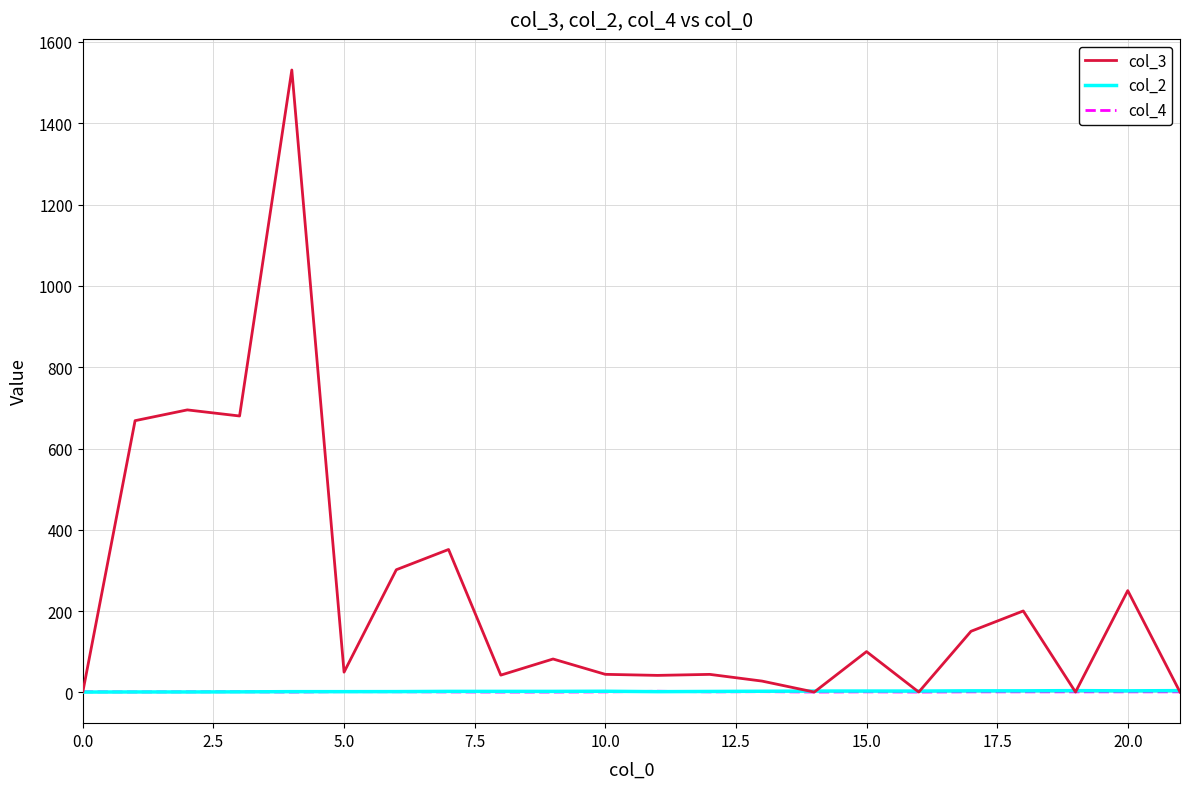

Which series has the widest spread of values?

col_3